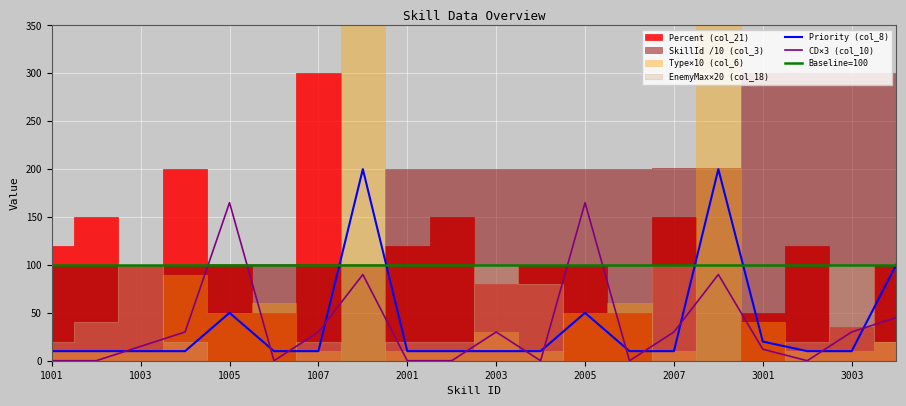

The Baseline=100 series shows 100 at 1005. True or false?

True